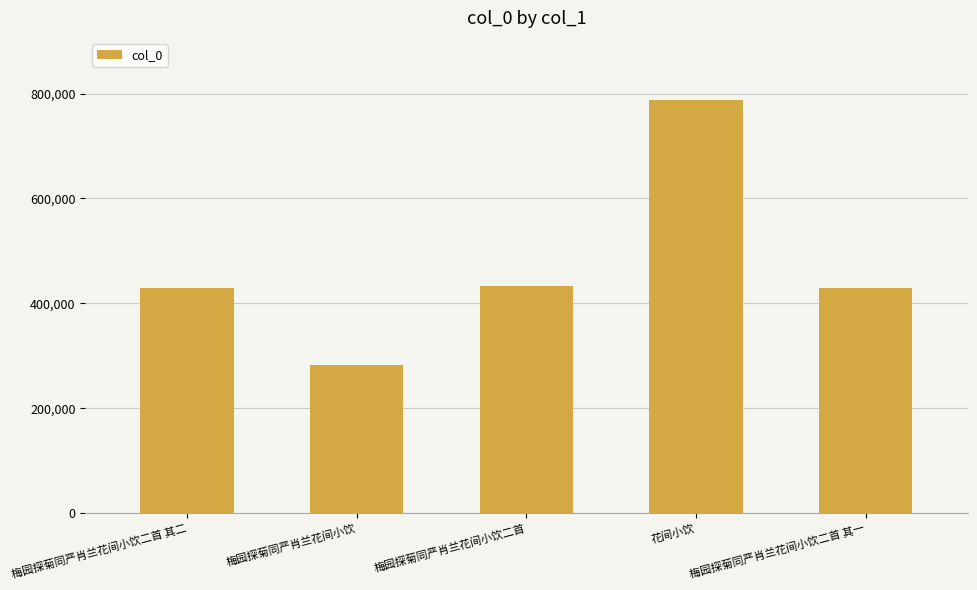

What is the change in value from 梅园探菊同严肖兰花间小饮 to 花间小饮?

+505438